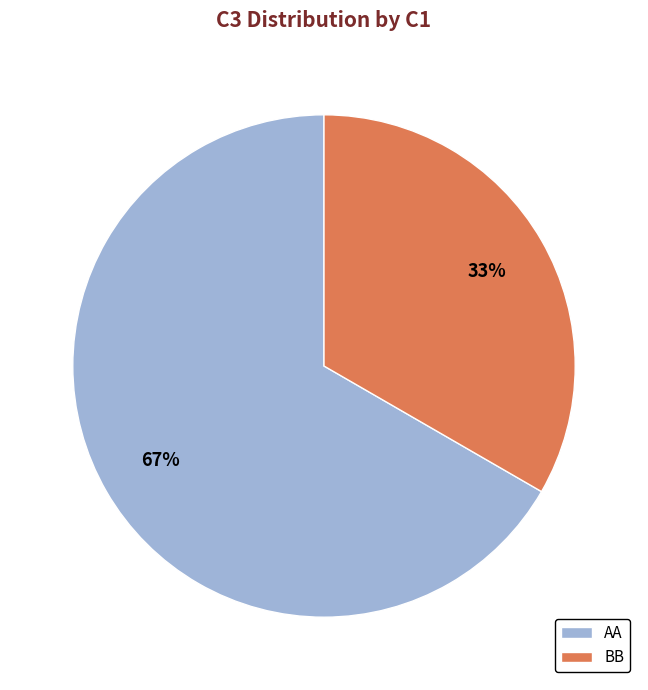

Combined, do BB and AA account for over 50%?

Yes